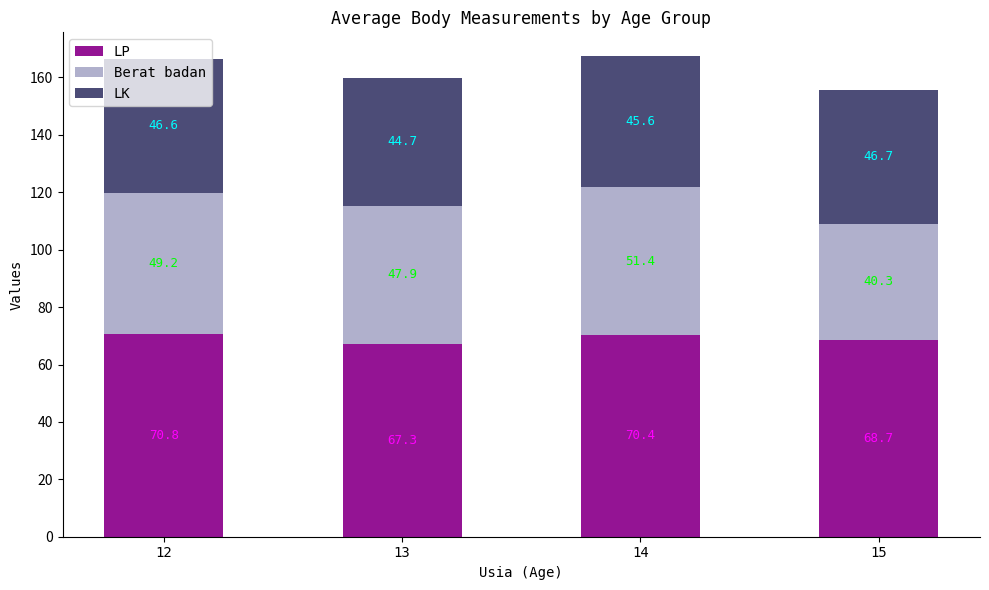

What is the lowest value of the LP series?

67.3